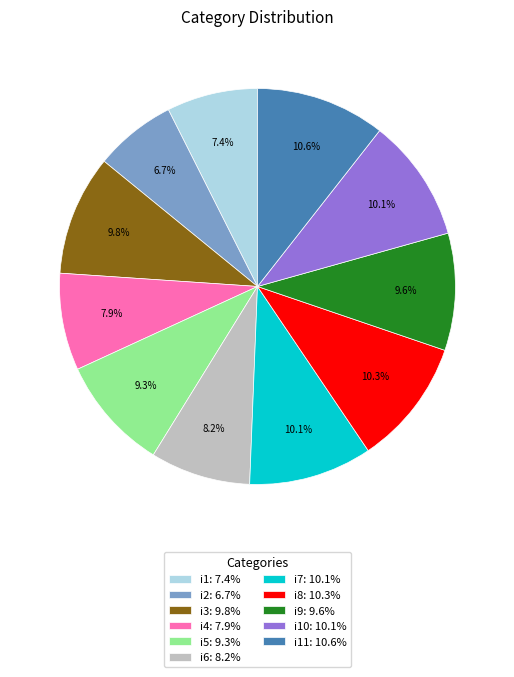

Which category has the smallest portion of the pie?

i2: 6.7%